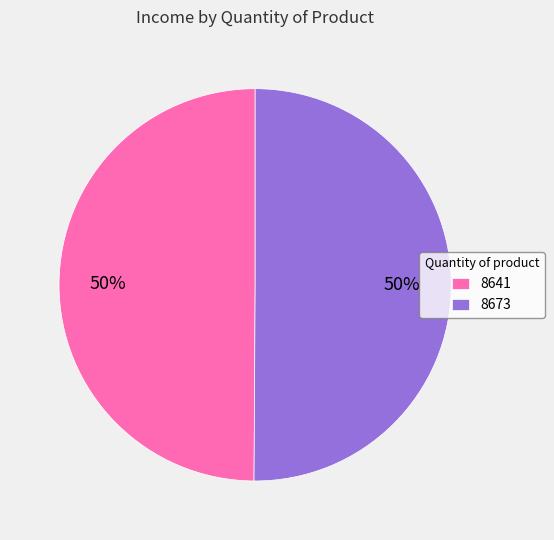

Combined, do 8641 and 8673 account for over 50%?

Yes